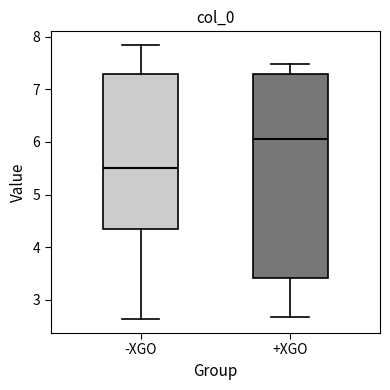

Where is the upper edge of the box for -XGO on the y-axis? The values are not printed on the chart, so give them approximately, as read against the axis.

7.3